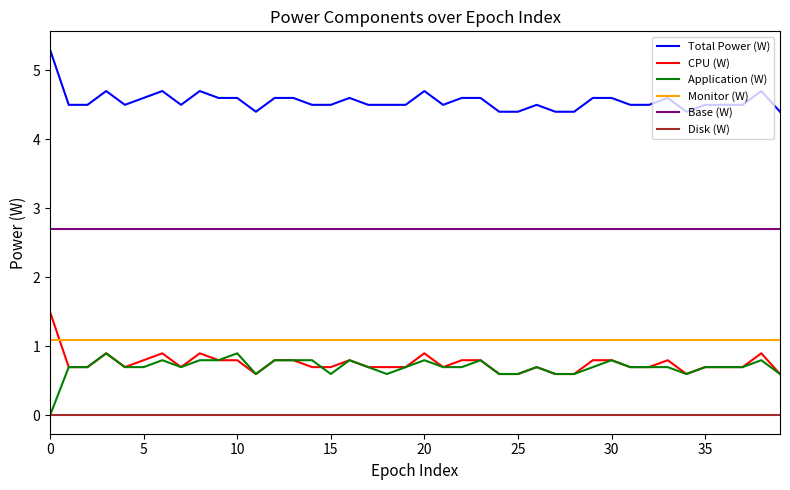

True or false: Disk (W) and Total Power (W) cross at least once.

False